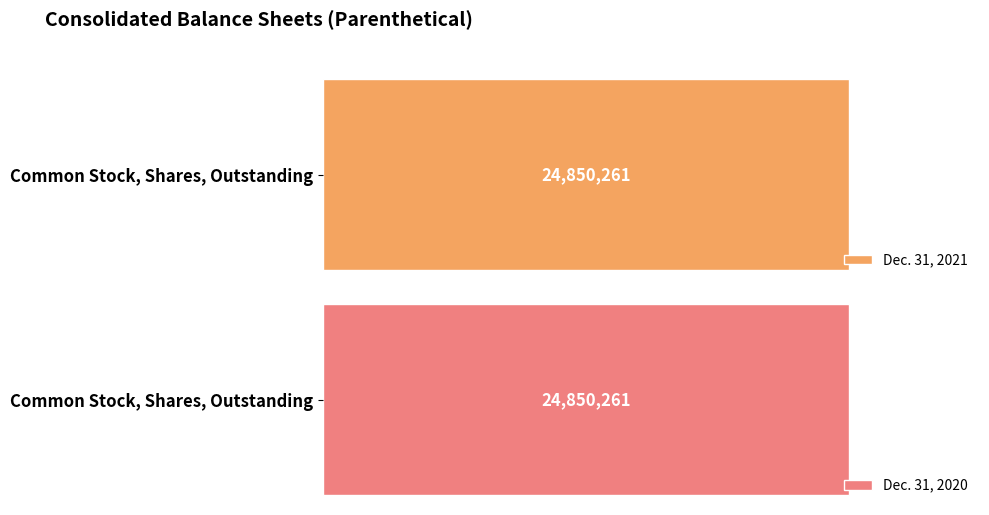

What is the maximum value for Dec. 31, 2021?

24850261.0